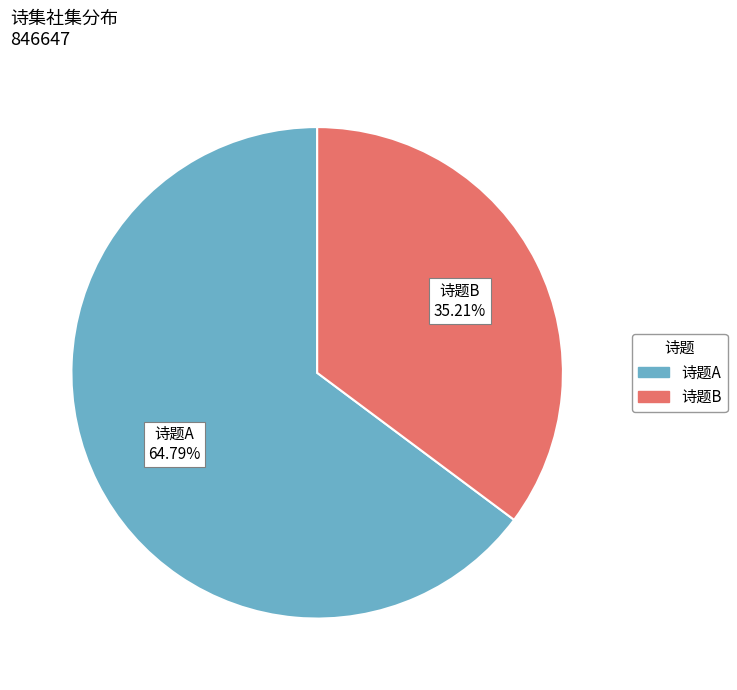

How many segments does this pie chart have?

2